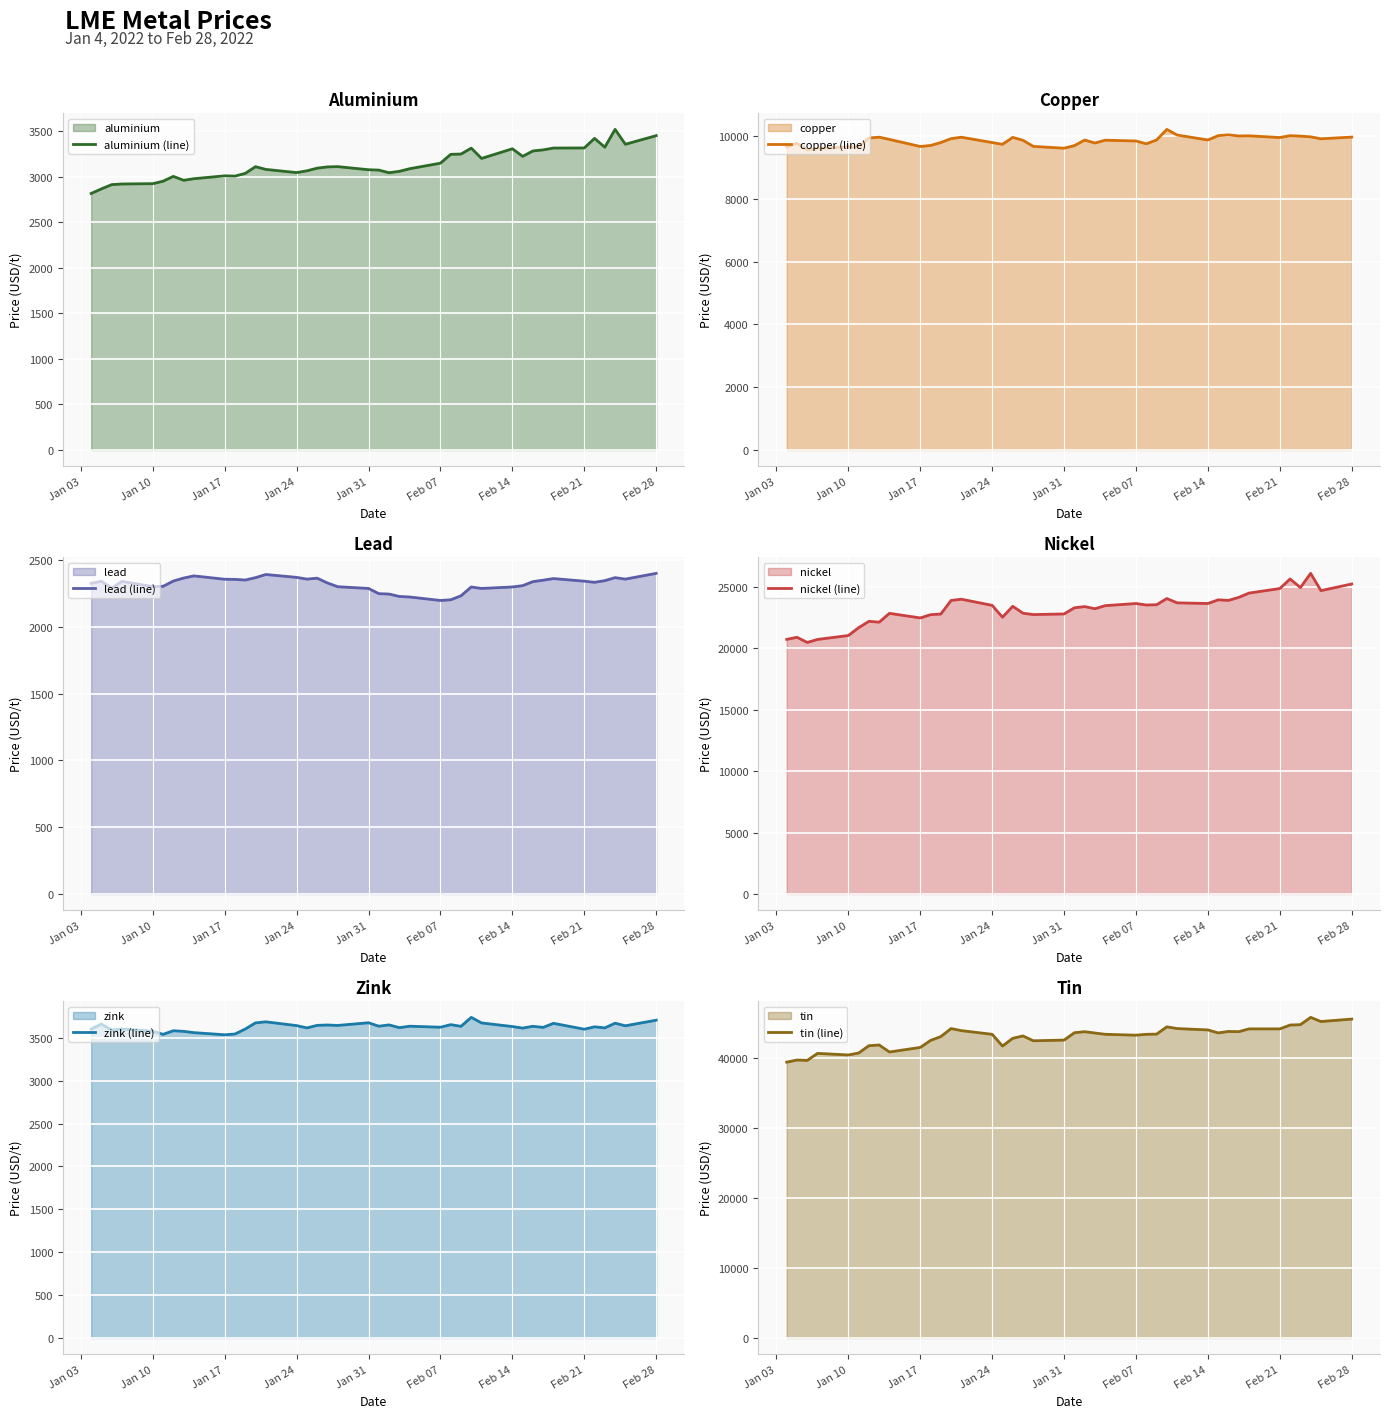

Which series has the widest spread of values?

tin (line)